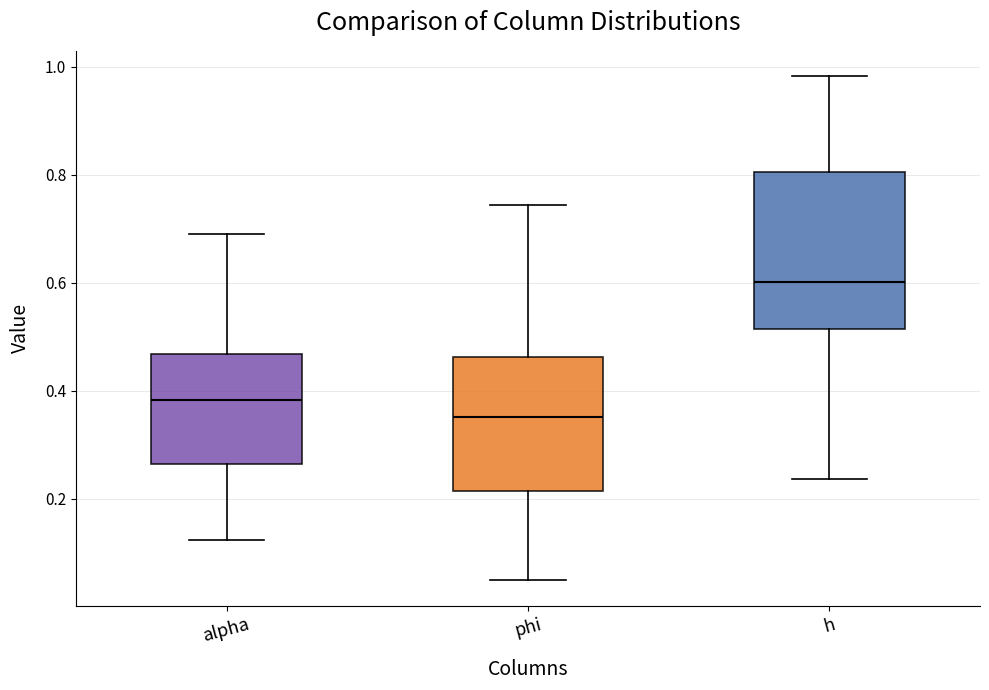

Which box has the lowest median line?

phi